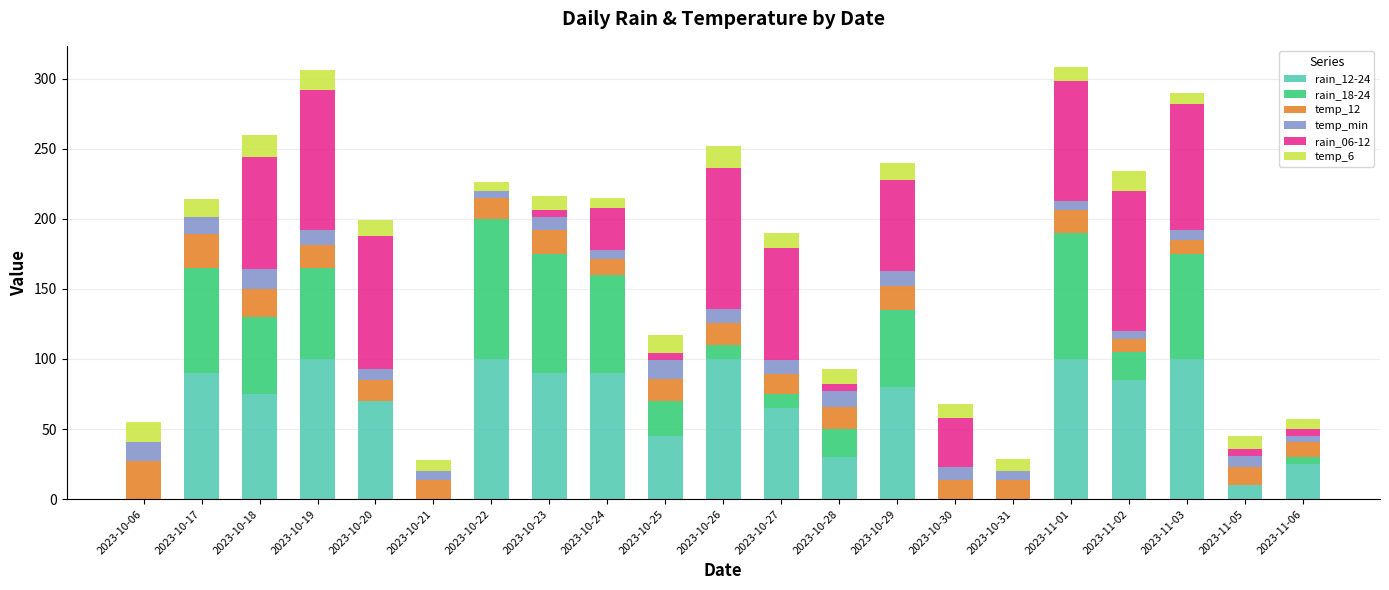

Count the temp_min values in the range 7 to 11.

12